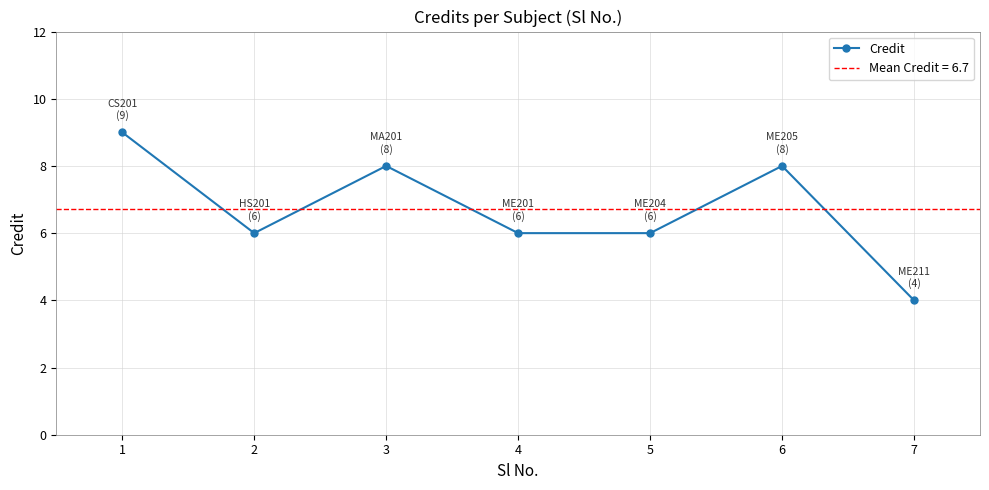

Rank the categories by value from lowest to highest.

7, 2, 4, 5, 3, 6, 1